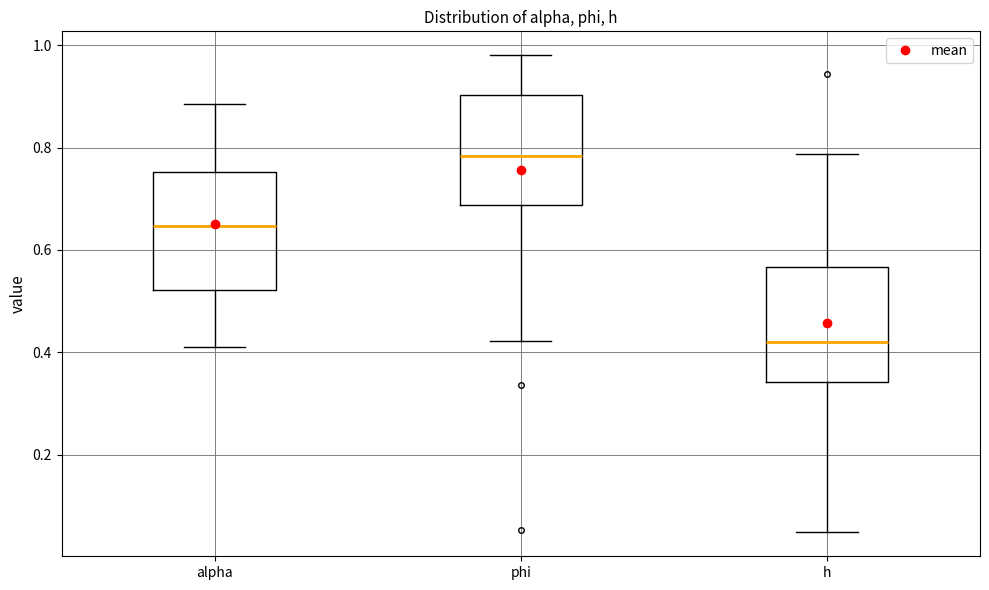

Reading left to right, transcribe this box plot: for each box, give where its median line is, the range the box spans, and where its two whiskers end, as read against the y-axis. The values are not printed on the chart, so give them approximately, as read against the axis.

alpha: median 0.64, box 0.52 to 0.76, whiskers 0.42 to 0.88
phi: median 0.78, box 0.68 to 0.90, whiskers 0.42 to 0.98
h: median 0.42, box 0.34 to 0.56, whiskers 0.04 to 0.78